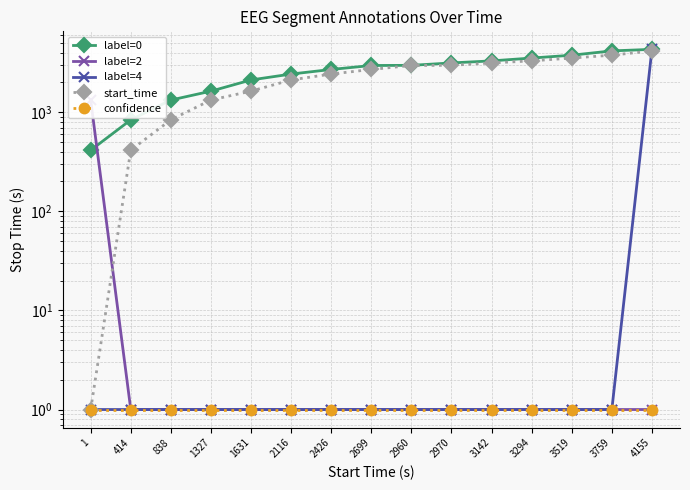

Is the value of confidence at 2699 greater than the value of label=0 at 3142?

No